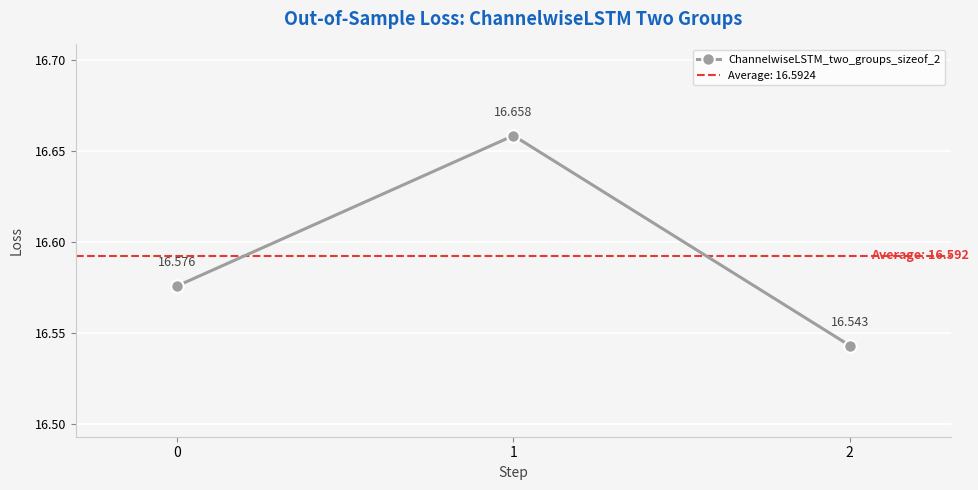

What is the sum of all values?

49.8